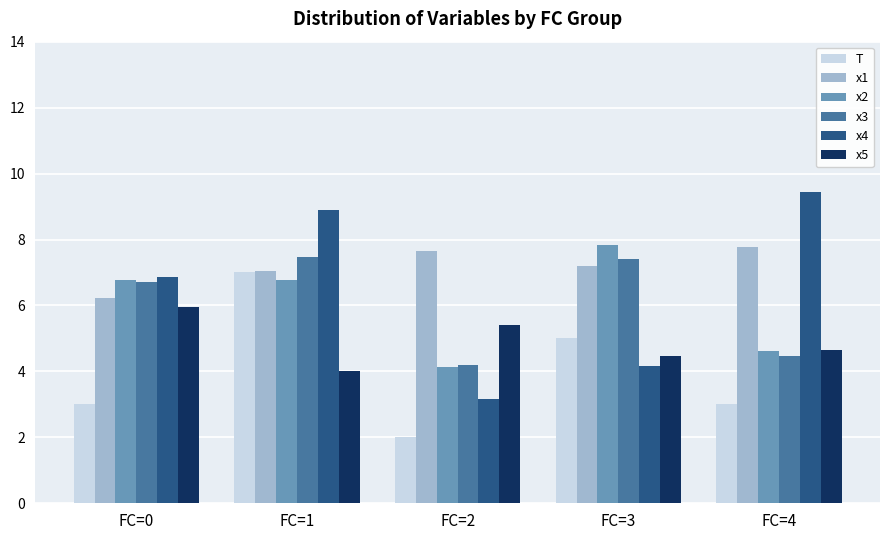

What value does the x5 series have at FC=4?

4.7